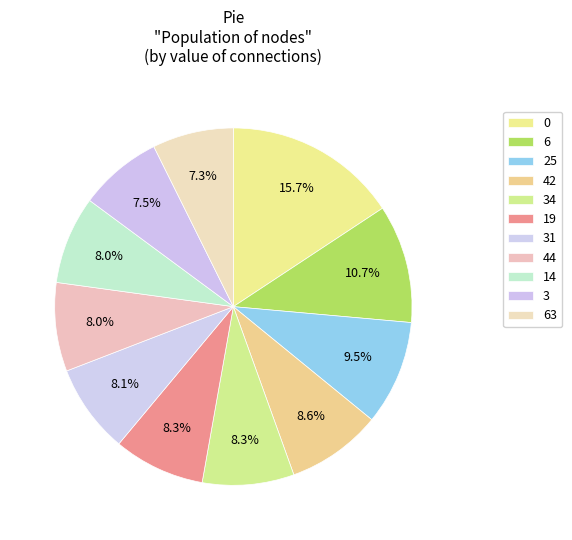

How many segments does this pie chart have?

11